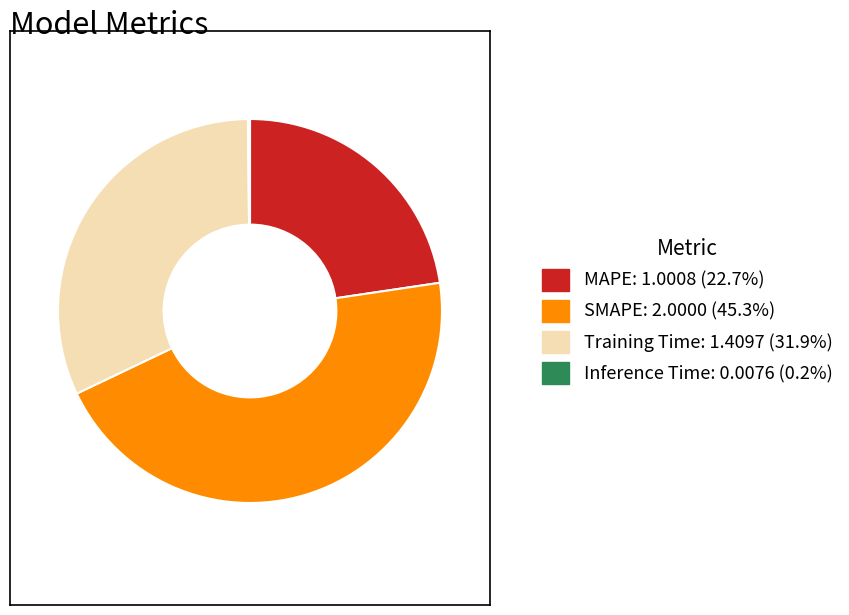

Do Training Time: 1.4097 (31.9%) and MAPE: 1.0008 (22.7%) together represent more than half of the pie?

Yes